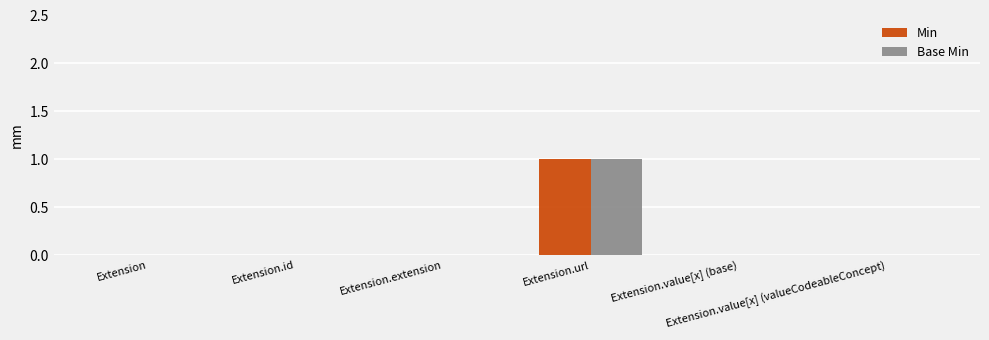

What are all the series names shown in the legend?

Min, Base Min